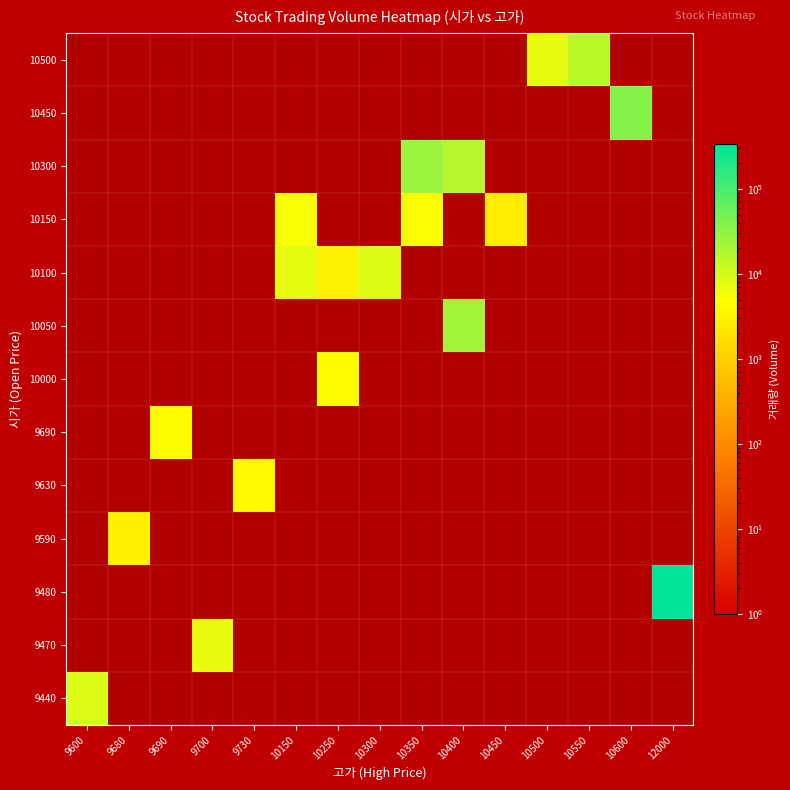

Reading right to left, what are all the values shown in this chart?

row_0: 12000=0	10600=0	10550=0	10500=0	10450=0	10400=0	10350=0	10300=0	10250=0	10150=0	9730=0	9700=0	9690=0	9680=0	9600=8937
row_1: 12000=0	10600=0	10550=0	10500=0	10450=0	10400=0	10350=0	10300=0	10250=0	10150=0	9730=0	9700=7092	9690=0	9680=0	9600=0
row_2: 12000=336665	10600=0	10550=0	10500=0	10450=0	10400=0	10350=0	10300=0	10250=0	10150=0	9730=0	9700=0	9690=0	9680=0	9600=0
row_3: 12000=0	10600=0	10550=0	10500=0	10450=0	10400=0	10350=0	10300=0	10250=0	10150=0	9730=0	9700=0	9690=0	9680=3029	9600=0
row_4: 12000=0	10600=0	10550=0	10500=0	10450=0	10400=0	10350=0	10300=0	10250=0	10150=0	9730=4199	9700=0	9690=0	9680=0	9600=0
row_5: 12000=0	10600=0	10550=0	10500=0	10450=0	10400=0	10350=0	10300=0	10250=0	10150=0	9730=0	9700=0	9690=4387	9680=0	9600=0
row_6: 12000=0	10600=0	10550=0	10500=0	10450=0	10400=0	10350=0	10300=0	10250=4605	10150=0	9730=0	9700=0	9690=0	9680=0	9600=0
row_7: 12000=0	10600=0	10550=0	10500=0	10450=0	10400=22988	10350=0	10300=0	10250=0	10150=0	9730=0	9700=0	9690=0	9680=0	9600=0
row_8: 12000=0	10600=0	10550=0	10500=0	10450=0	10400=0	10350=0	10300=8974	10250=3445	10150=7353	9730=0	9700=0	9690=0	9680=0	9600=0
row_9: 12000=0	10600=0	10550=0	10500=0	10450=2688	10400=0	10350=5133	10300=0	10250=0	10150=5304	9730=0	9700=0	9690=0	9680=0	9600=0
row_10: 12000=0	10600=0	10550=0	10500=0	10450=0	10400=16063	10350=25891	10300=0	10250=0	10150=0	9730=0	9700=0	9690=0	9680=0	9600=0
row_11: 12000=0	10600=35951	10550=0	10500=0	10450=0	10400=0	10350=0	10300=0	10250=0	10150=0	9730=0	9700=0	9690=0	9680=0	9600=0
row_12: 12000=0	10600=0	10550=14981	10500=7630	10450=0	10400=0	10350=0	10300=0	10250=0	10150=0	9730=0	9700=0	9690=0	9680=0	9600=0